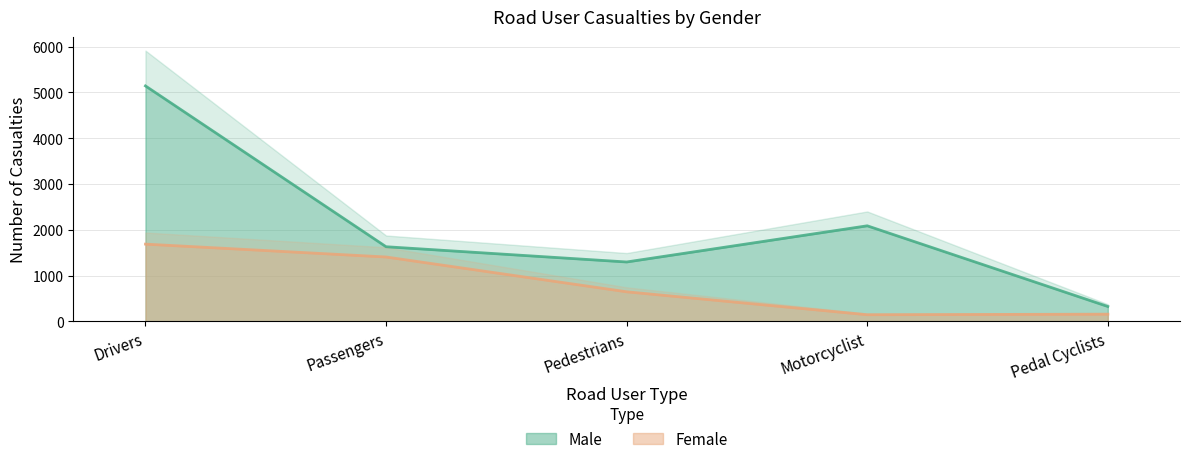

Is it true that Male equals 1298 at Pedestrians?

True